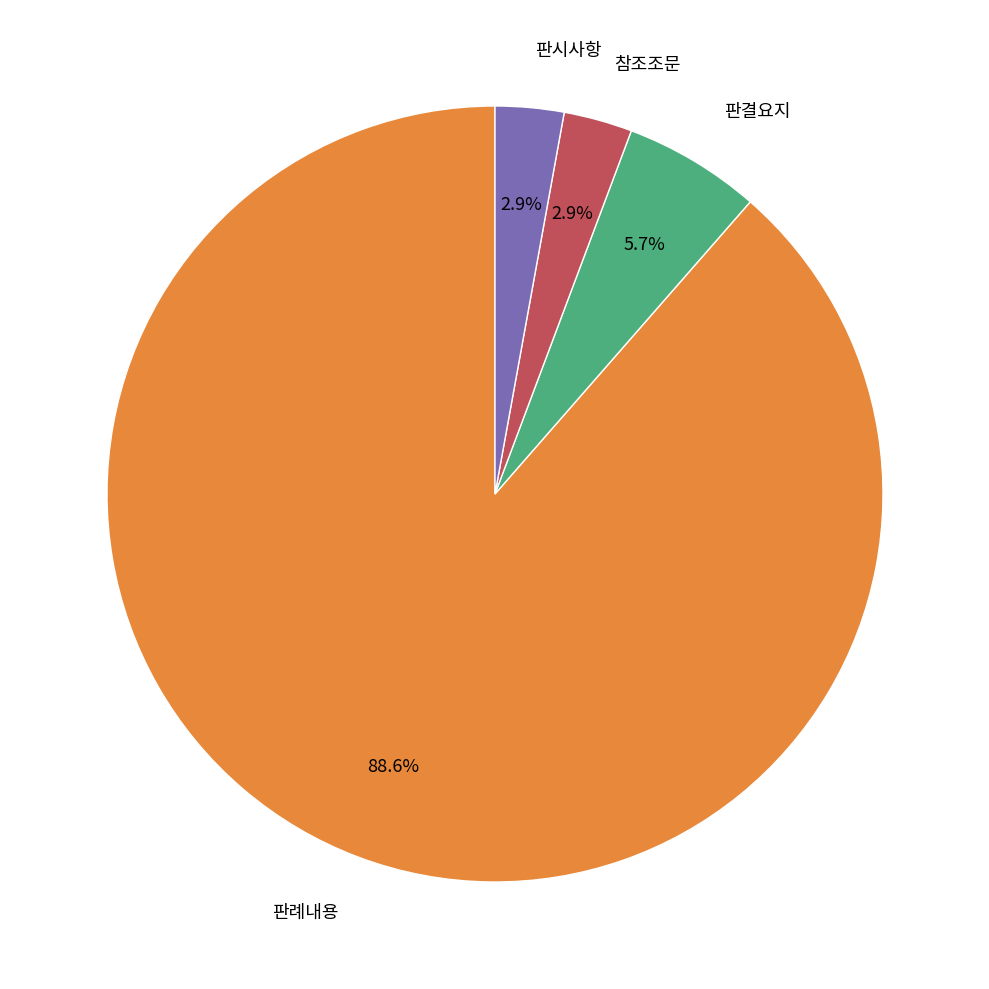

Is there any slice that represents more than half of the pie?

Yes